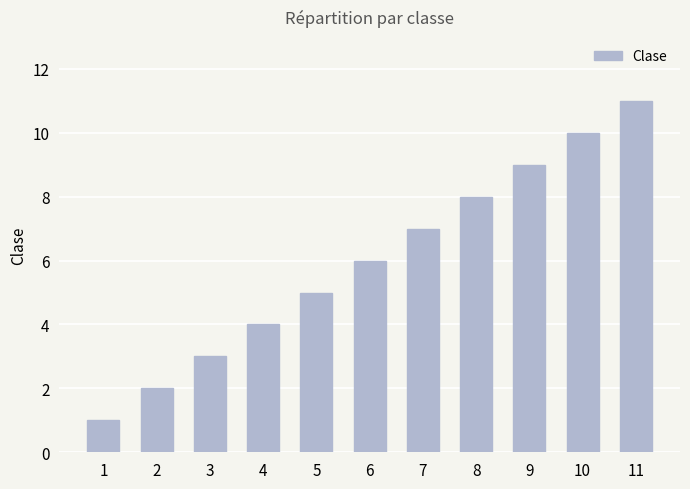

Are the bars horizontal?

No